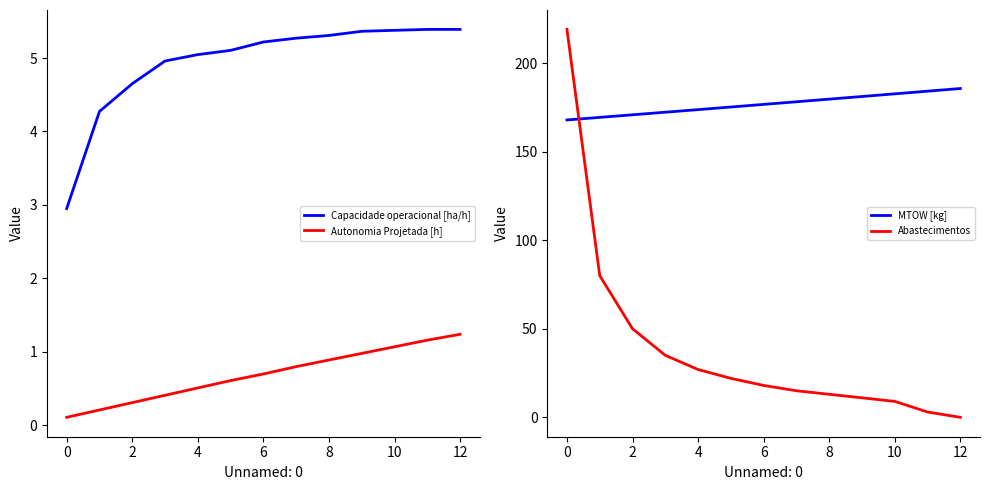

Reading left to right, transcribe all the data shown in this chart.

Capacidade operacional [ha/h]: 3.0	4.3	4.7	5.0	5.0	5.1	5.2	5.3	5.3	5.4	5.4	5.4	5.4
Autonomia Projetada [h]: 0.1	0.2	0.3	0.4	0.5	0.6	0.7	0.8	0.9	1.0	1.1	1.2	1.2
MTOW [kg]: 167.9	169.3	170.8	172.2	173.7	175.2	176.7	178.1	179.6	181.1	182.6	184.1	185.6
Abastecimentos: 219.0	80.0	50.0	35.0	27.0	22.0	18.0	15.0	13.0	11.0	9.0	3.0	0.0